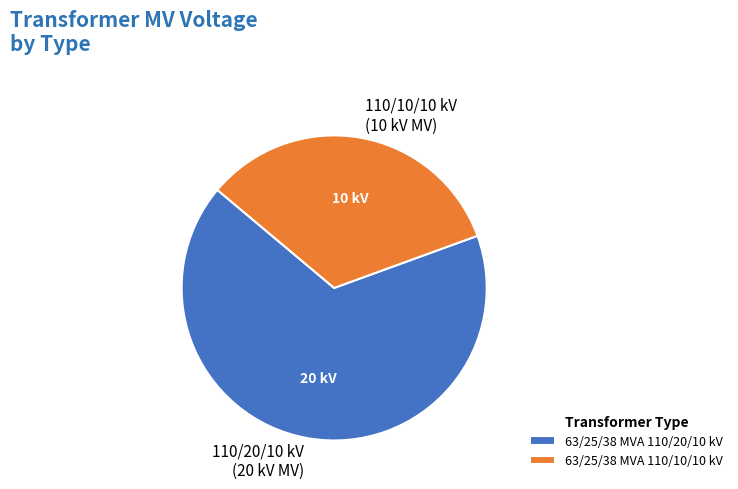

Between 63/25/38 MVA 110/10/10 kV and 63/25/38 MVA 110/20/10 kV, which is larger?

63/25/38 MVA 110/20/10 kV